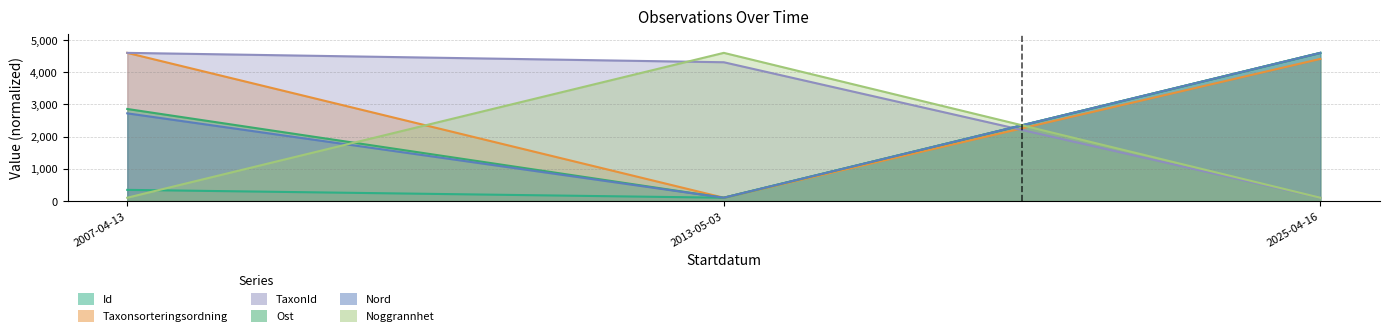

What is the difference between the maximum and minimum values in the Ost series?

4500.0